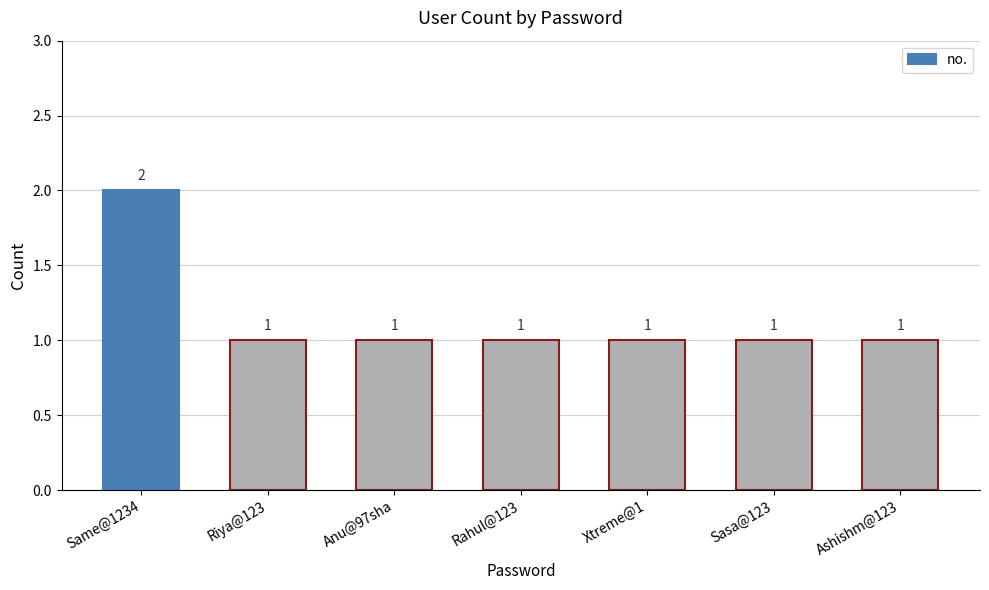

What position from the left is Riya@123?

2